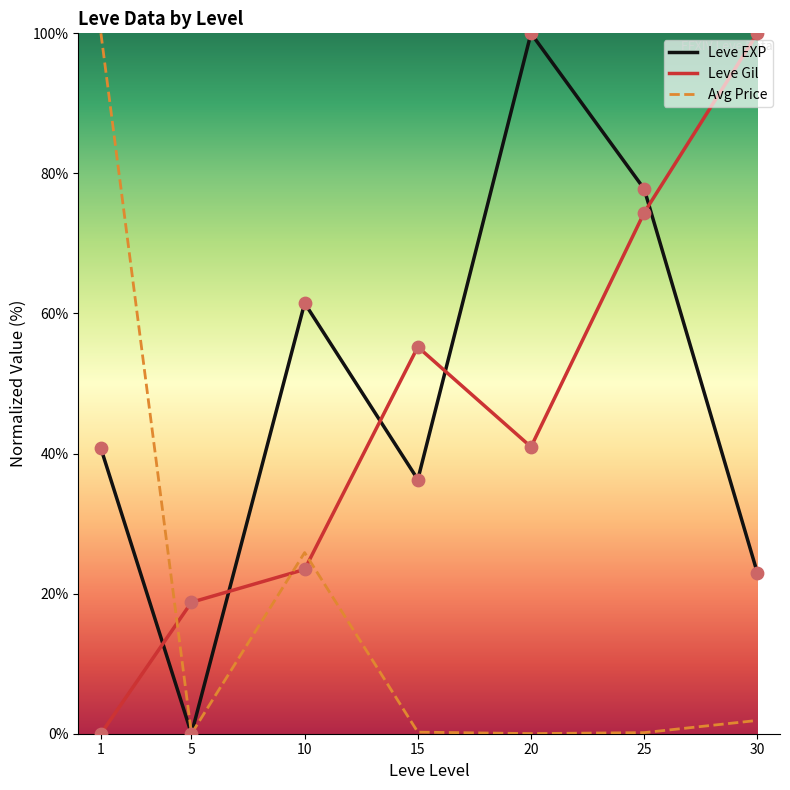

Between 5 and 20, which series saw the biggest shift?

Leve EXP